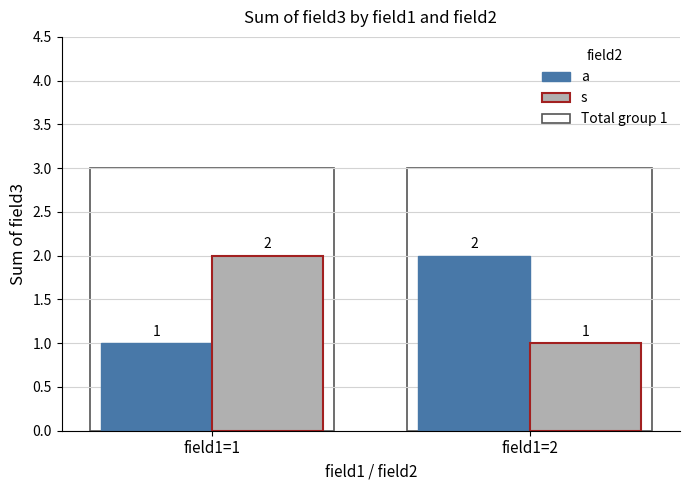

Reading left to right, extract all data points from this chart.

a: field1=1=1	field1=2=2
s: field1=1=2	field1=2=1